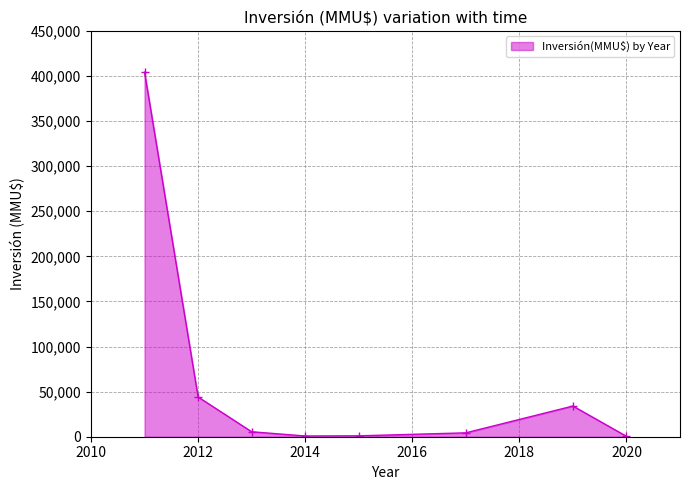

What is the average value?

61783